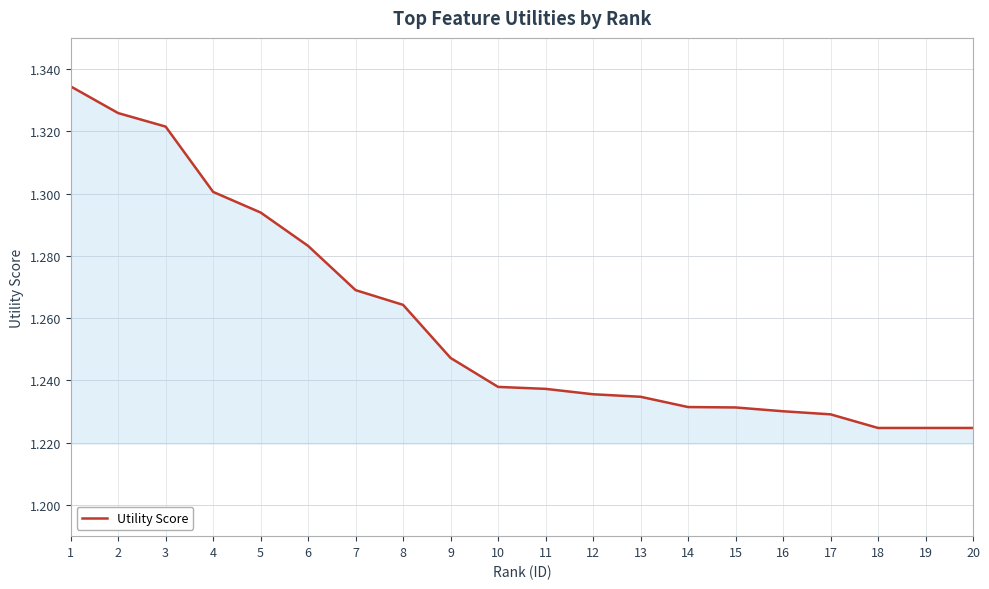

Approximately how many times larger is the value at 11 compared to 18?

1.0